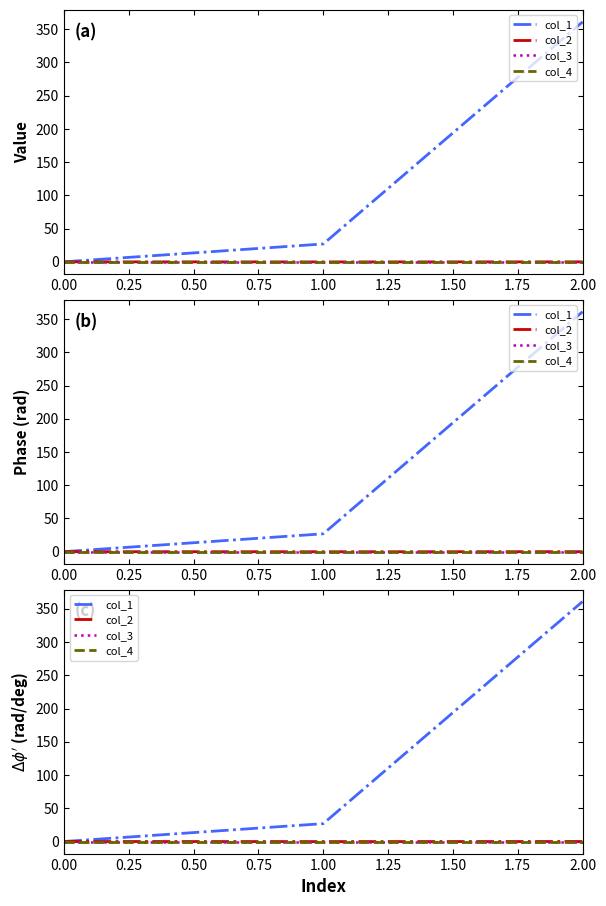

Does the chart display data point markers on the line(s)?

No